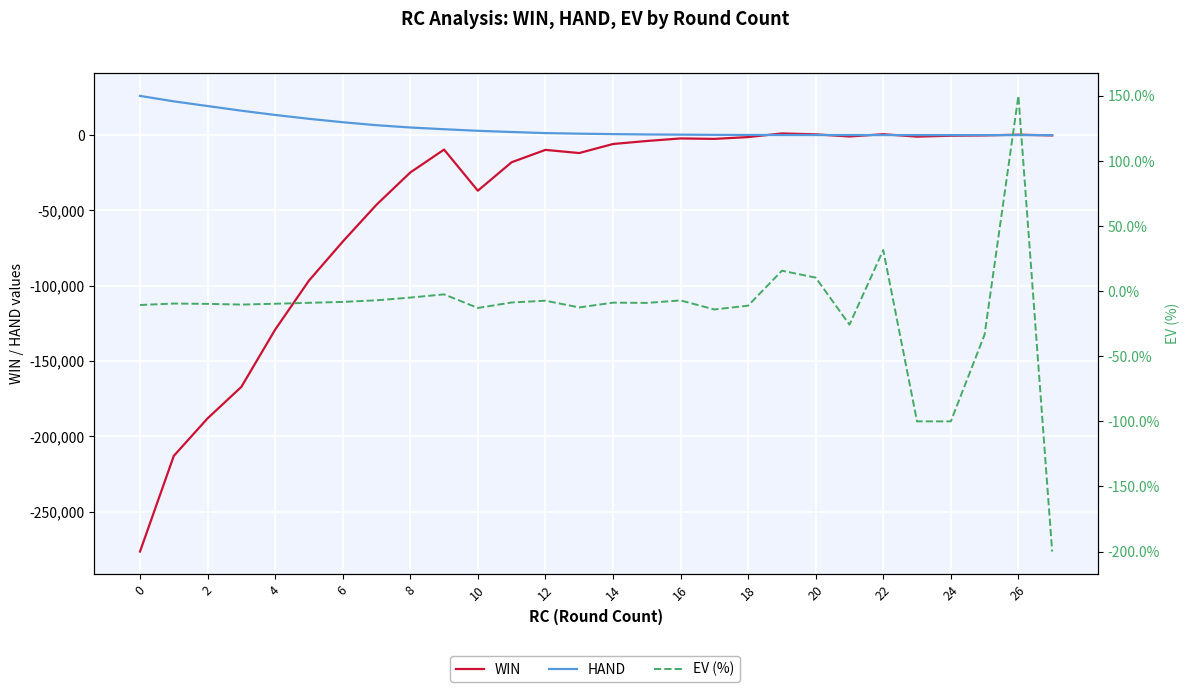

Rank the series by their maximum value, from highest to lowest.

HAND, WIN, EV (%)